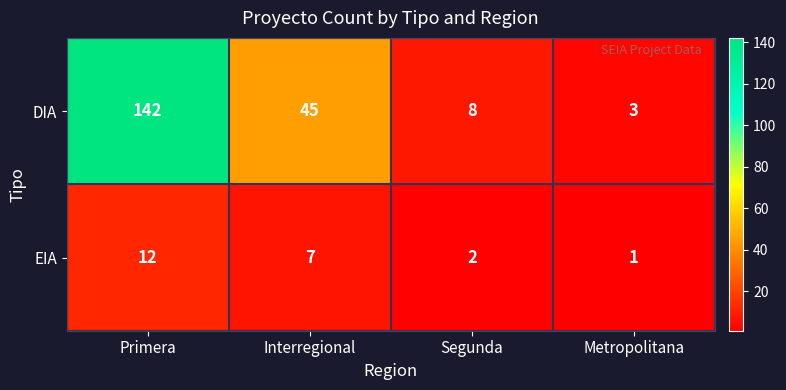

Reading left to right, transcribe all the data shown in this chart.

DIA: 142	45	8	3
EIA: 12	7	2	1